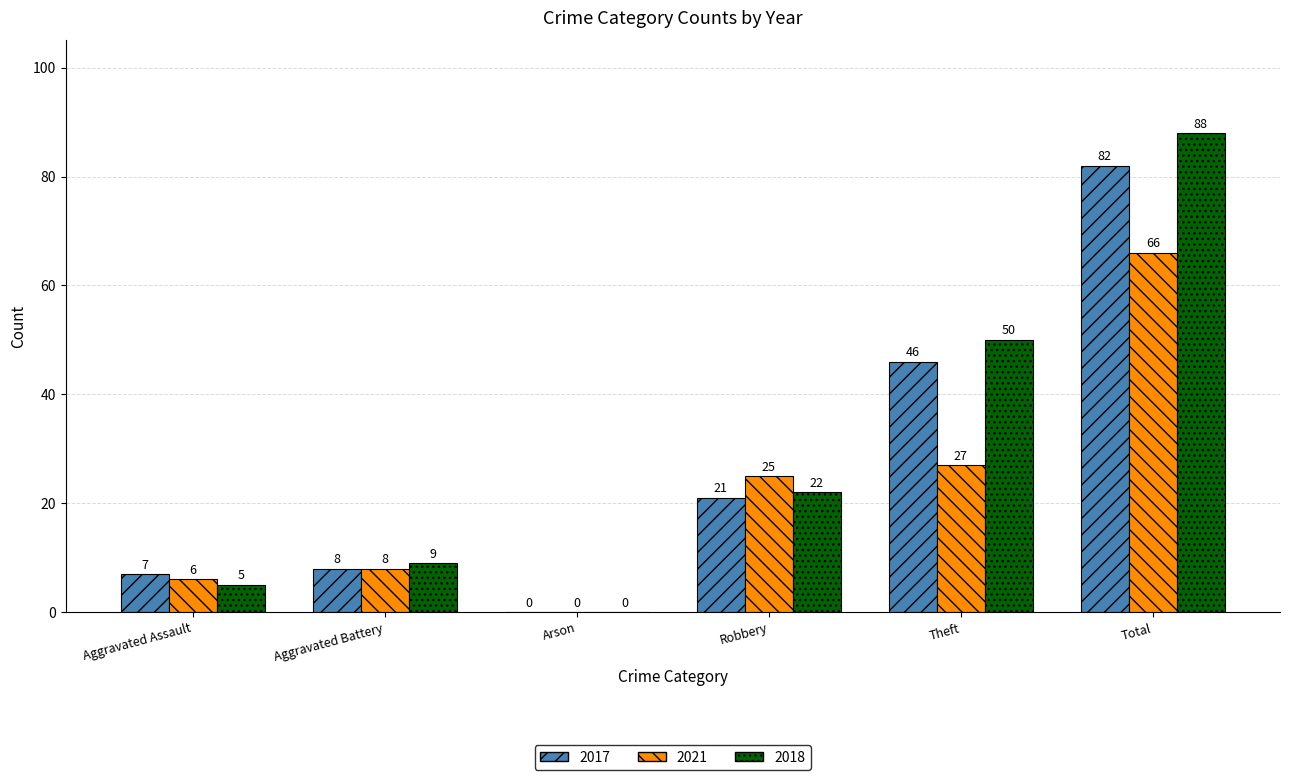

How many positive values does the 2021 series have?

5